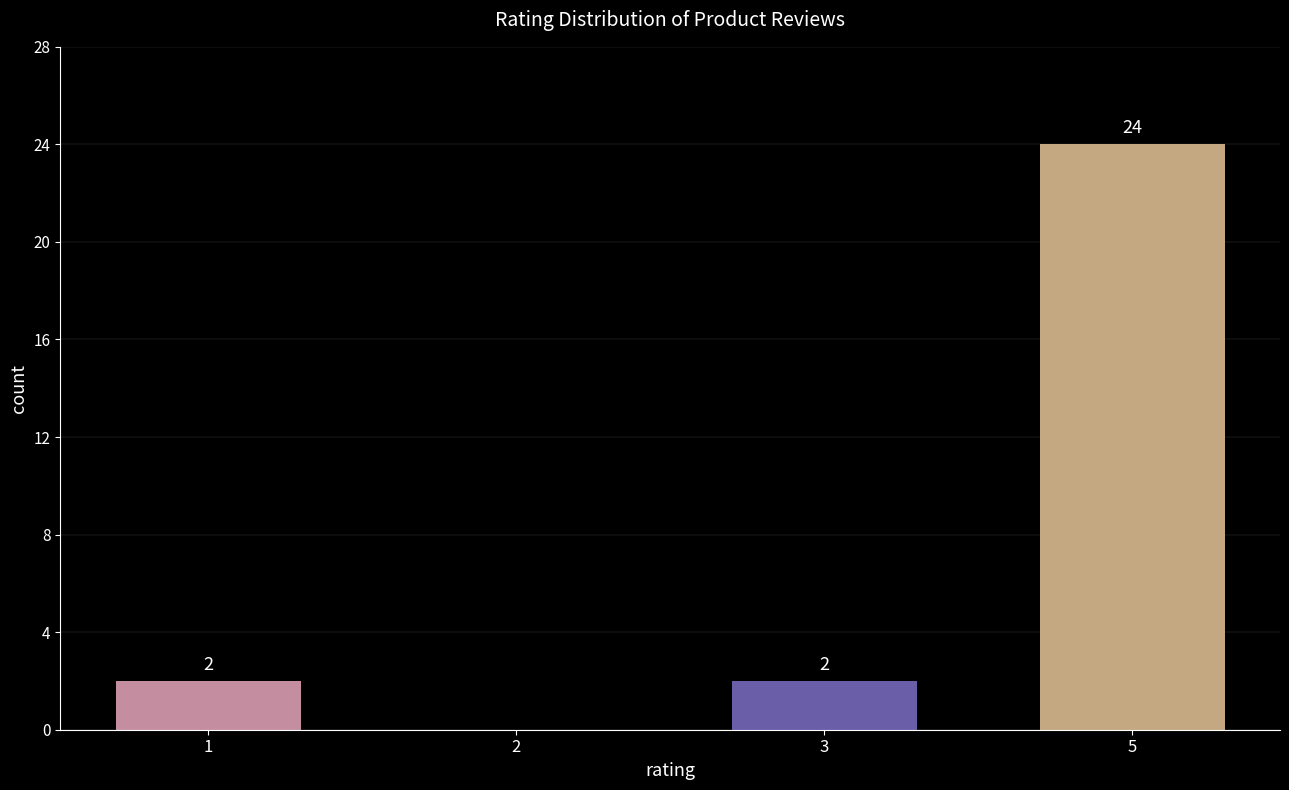

What is the change in value from 1 to 5?

+22